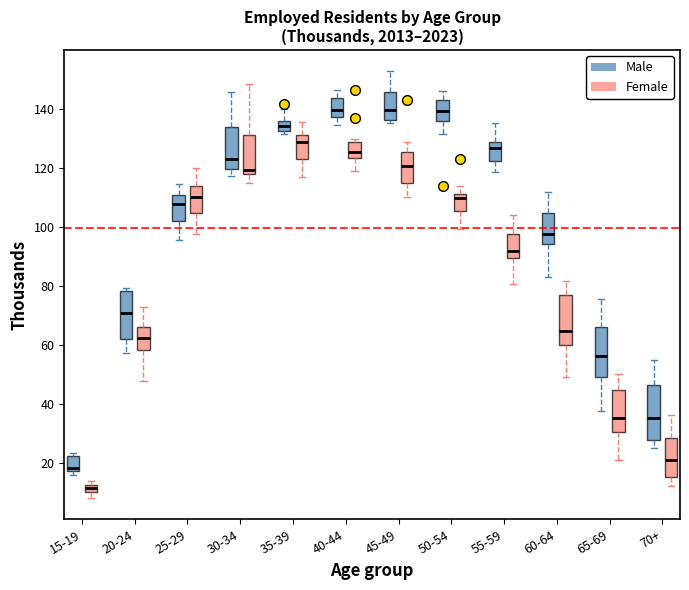

Which box's median line is the lowest?

15-19 (Female)